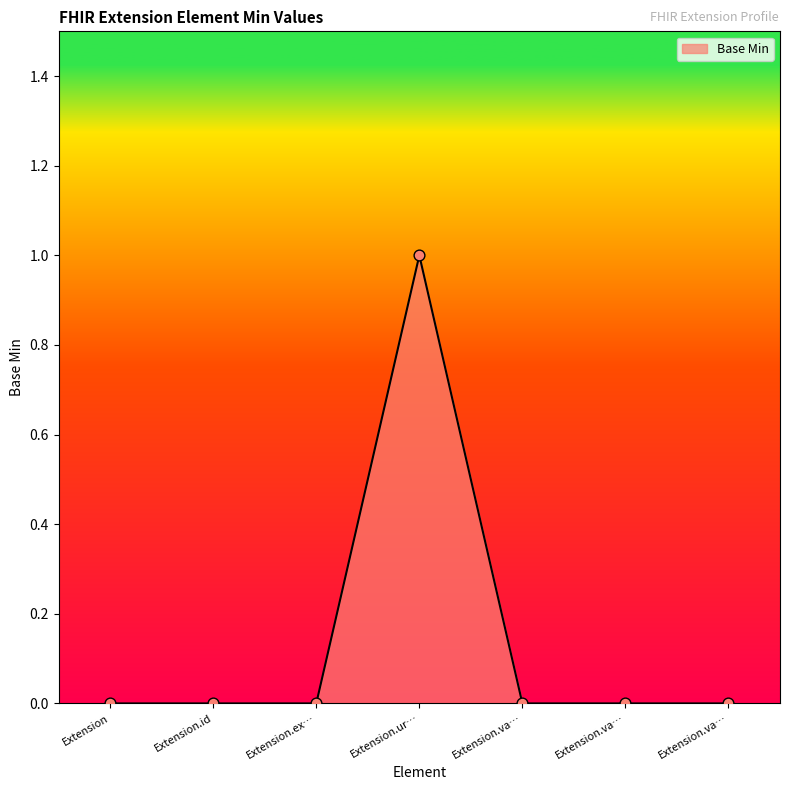

Is this an area chart (filled region under the line)?

Yes